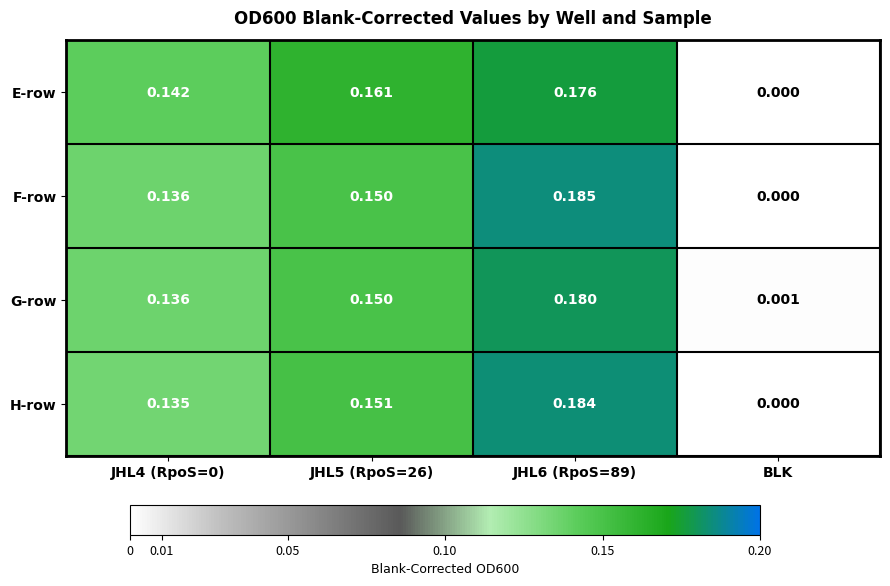

At which label is F-row closest to 0?

BLK